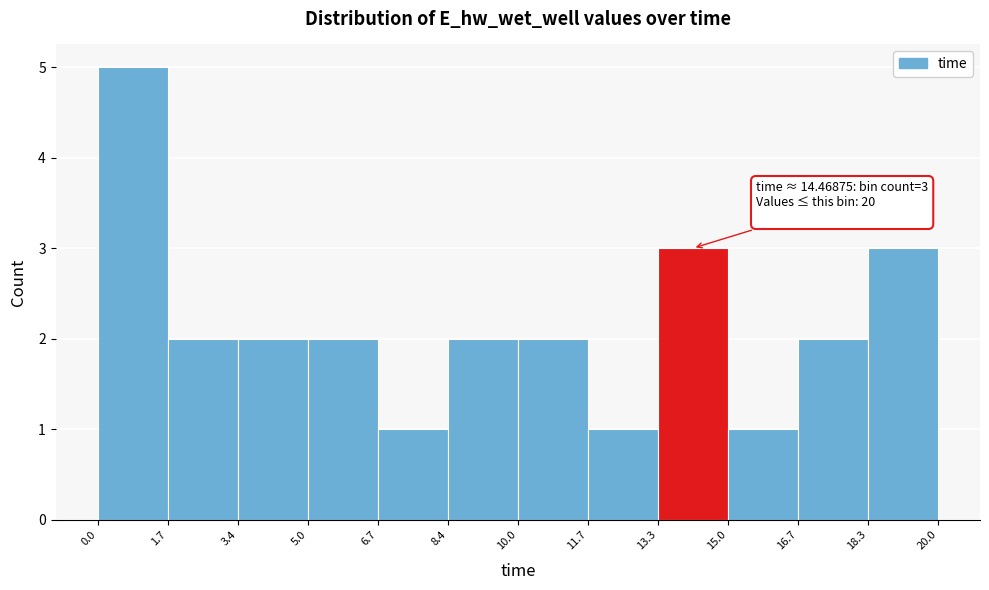

Over which range of the x-axis is the bar tallest?

0.0 to 1.7